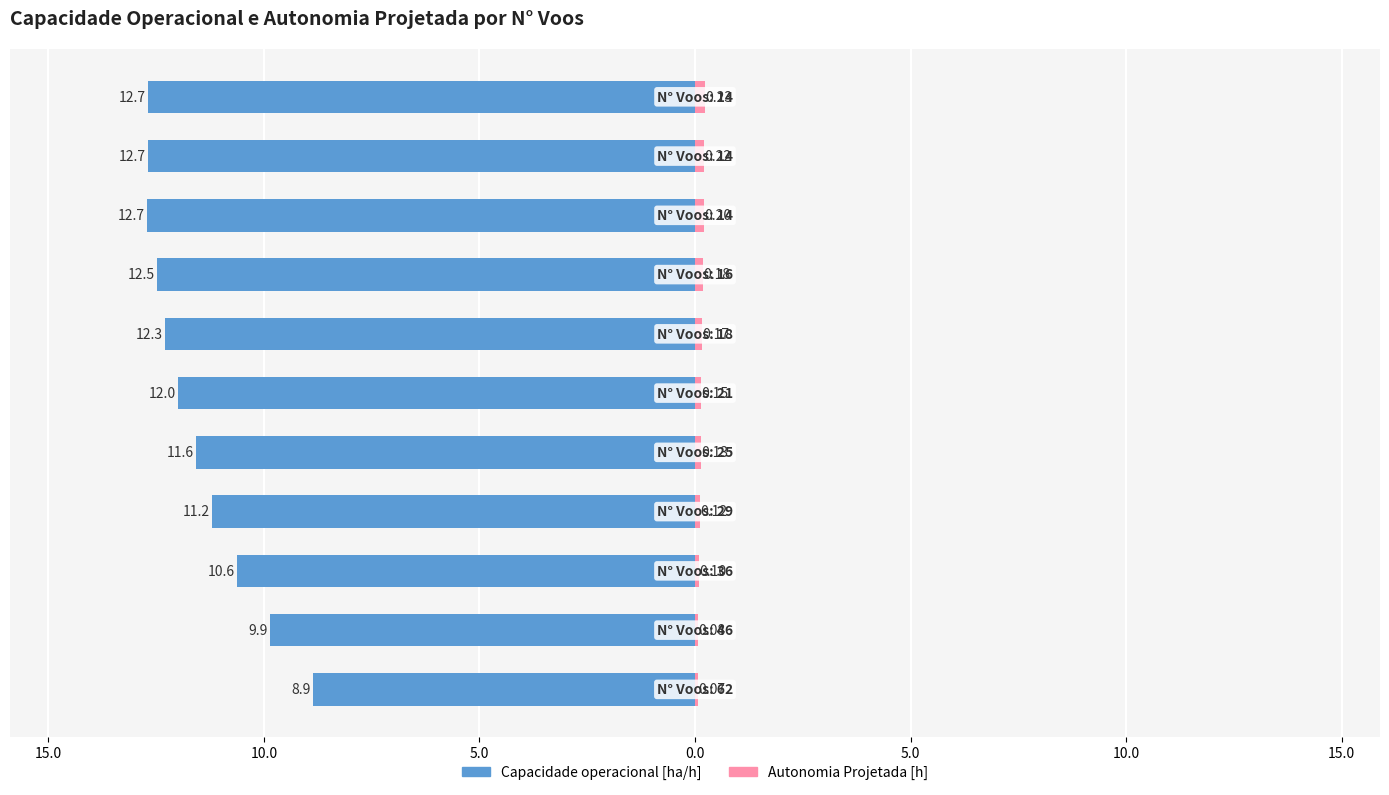

Is it true that Autonomia Projetada [h] equals 0.1 at 5.0?

True